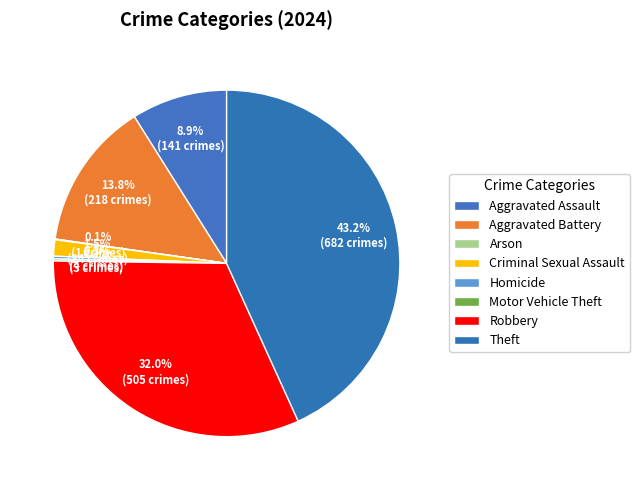

Which category has the biggest portion of the pie?

Theft